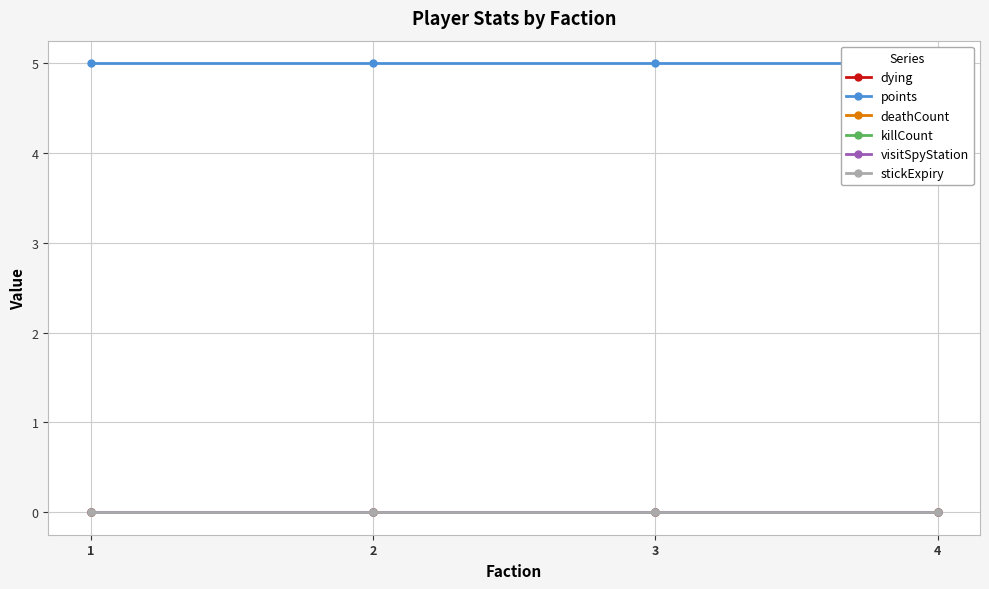

Does the chart display data point markers on the line(s)?

Yes